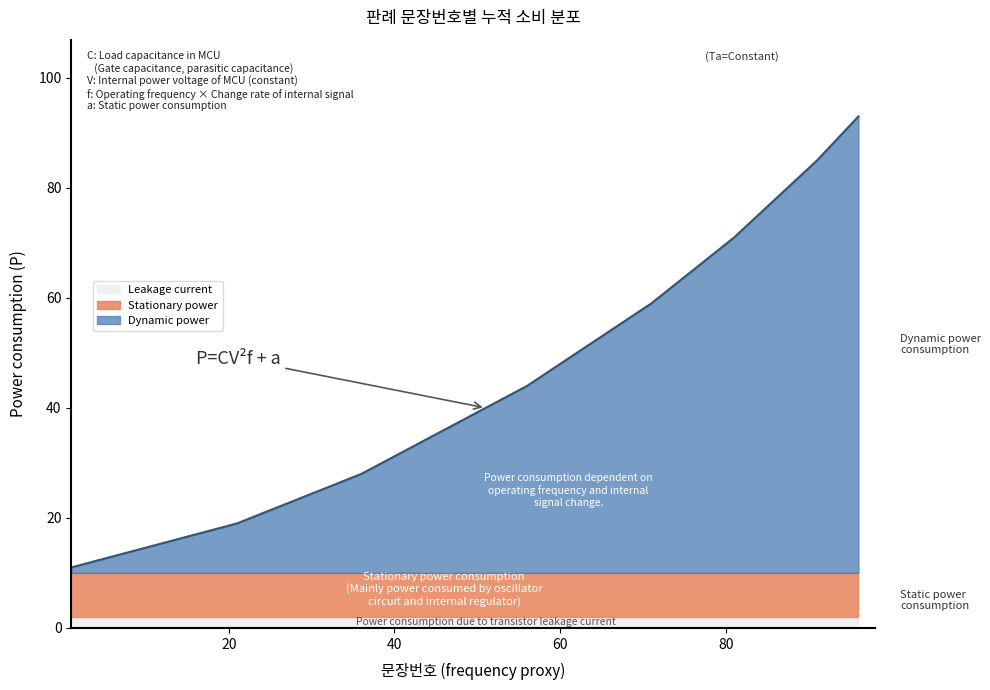

Rank the series at 96 from lowest to highest value.

Leakage current, Stationary power, Dynamic power